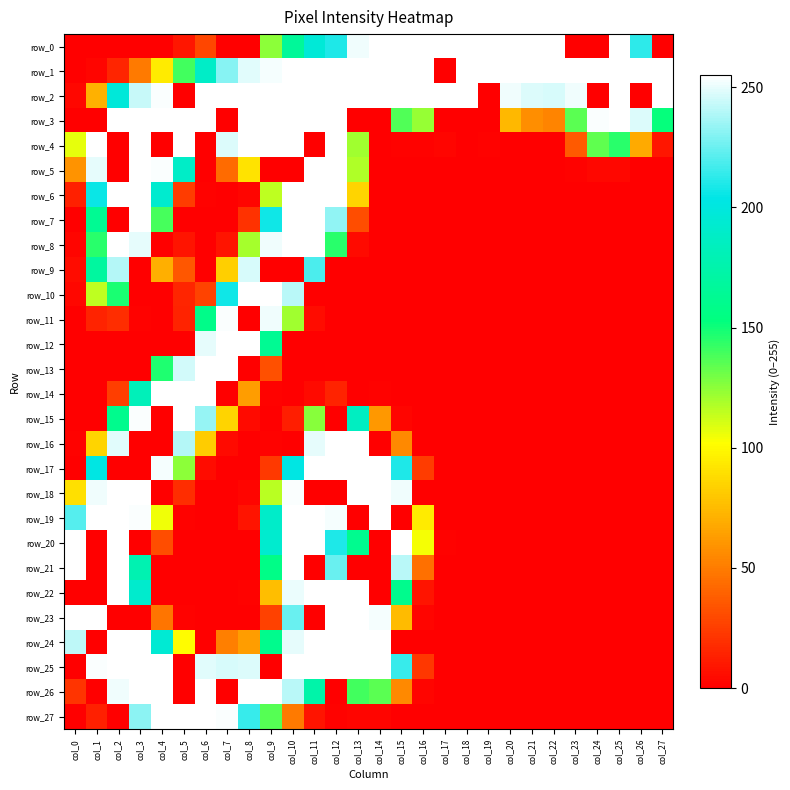

At which category is the sum across all series the highest?

col_10